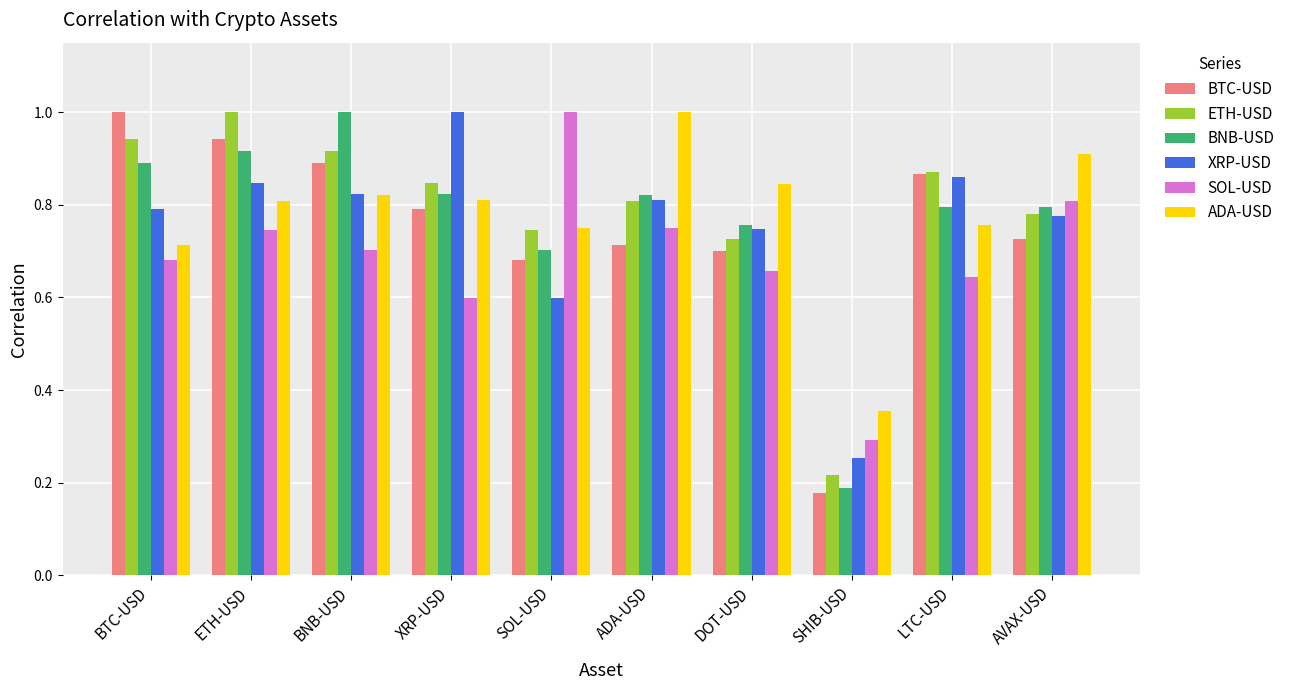

Between ETH-USD and LTC-USD, which series saw the biggest shift?

ETH-USD